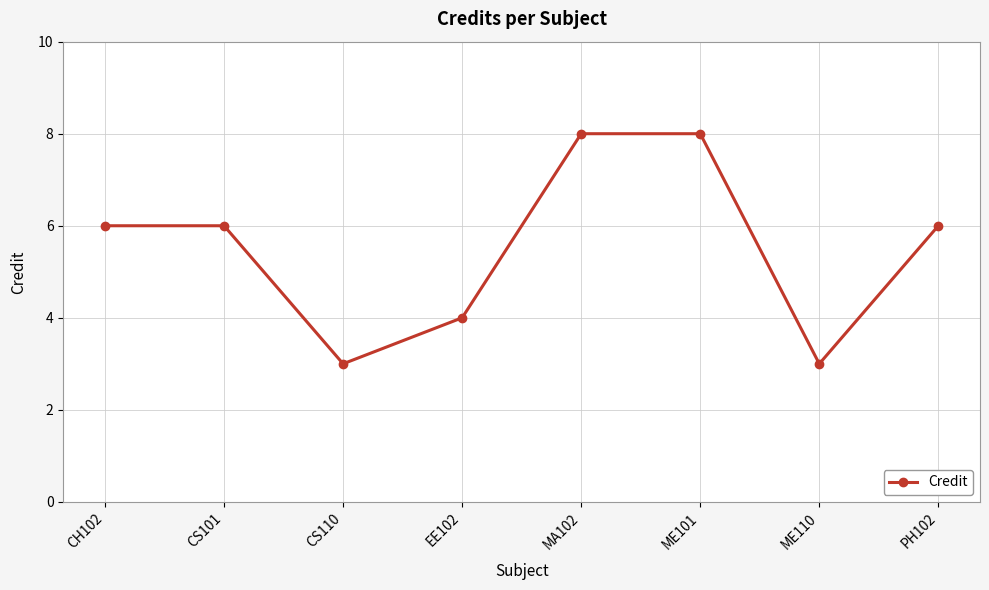

What is the smallest value displayed?

3